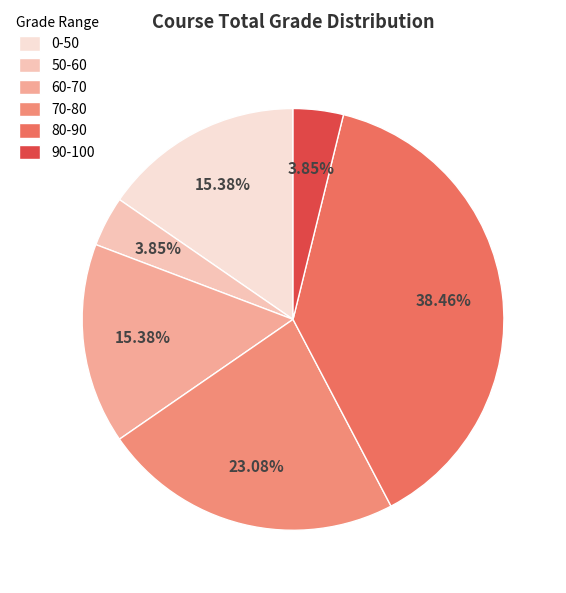

How many segments does this pie chart have?

6